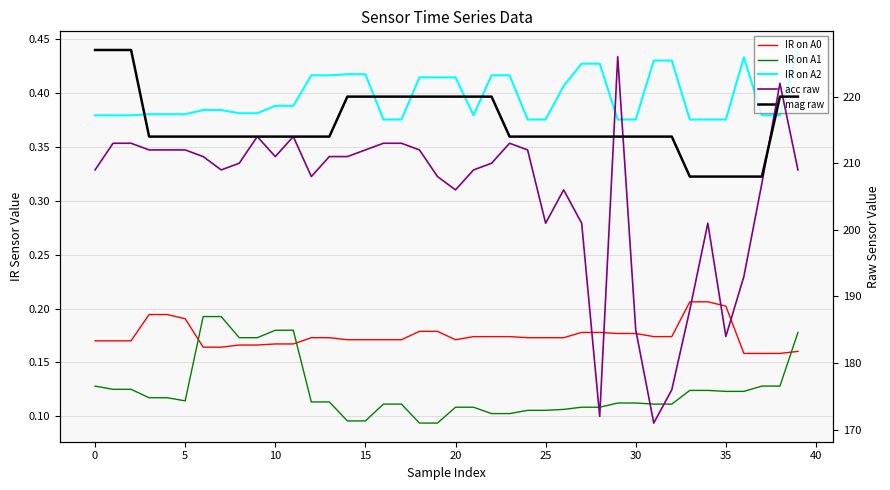

What is the approximate value of IR on A2 at 35?

0.4